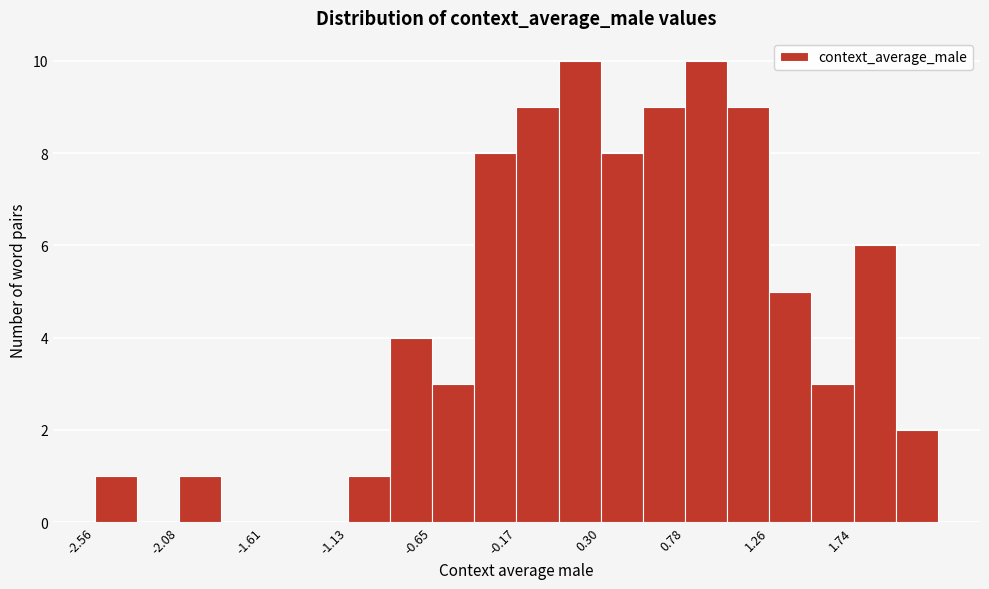

Reading left to right, transcribe this chart: for each bar, give the range it covers on the x-axis and its height. Neither the bar edges nor the heights are printed on the chart, so give them approximately, as read against the axes.

-2.55 to -2.30: 1
-2.30 to -2.10: 0
-2.10 to -1.85: 1
-1.85 to -1.60: 0
-1.60 to -1.35: 0
-1.35 to -1.15: 0
-1.15 to -0.90: 1
-0.90 to -0.65: 4
-0.65 to -0.40: 3
-0.40 to -0.15: 8
-0.15 to 0.05: 9
0.05 to 0.30: 10
0.30 to 0.55: 8
0.55 to 0.80: 9
0.80 to 1.00: 10
1.00 to 1.25: 9
1.25 to 1.50: 5
1.50 to 1.75: 3
1.75 to 1.95: 6
1.95 to 2.20: 2